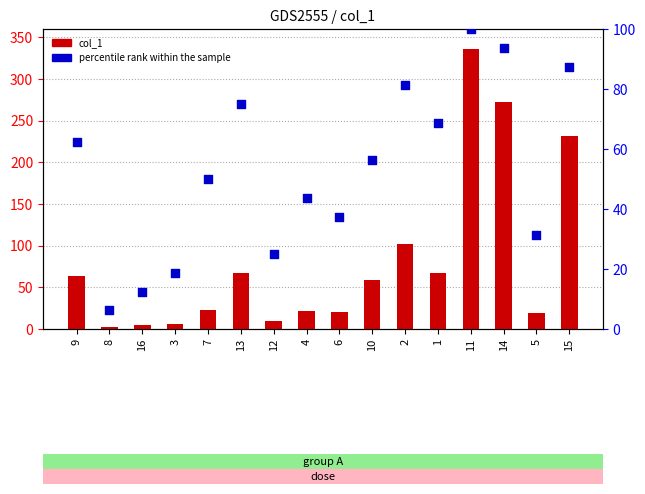

At how many categories does at least one series exceed 15?

14